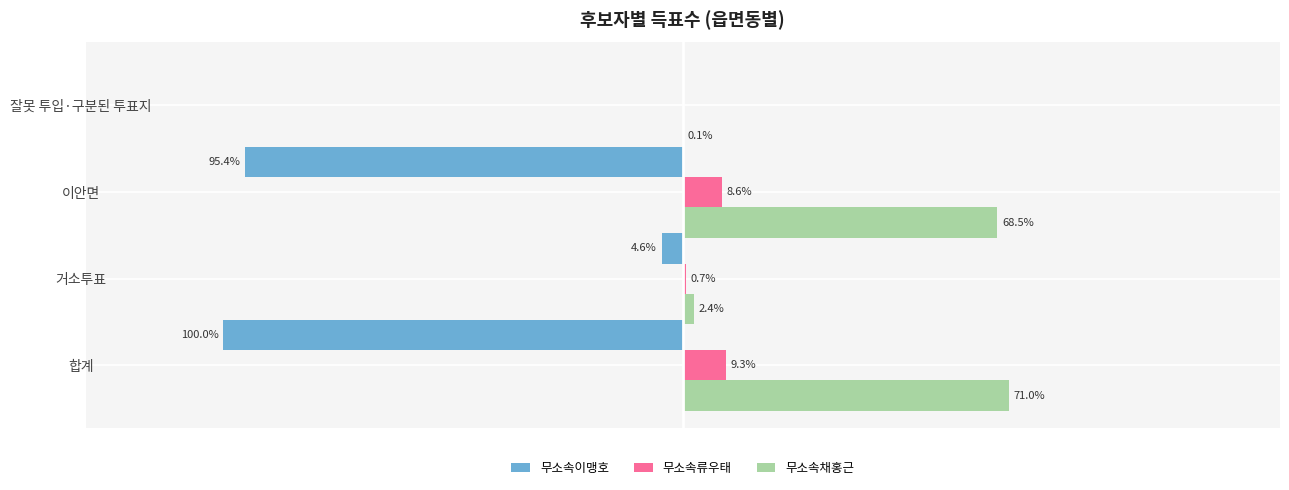

At which label is 무소속류우태 closest to 4?

거소투표